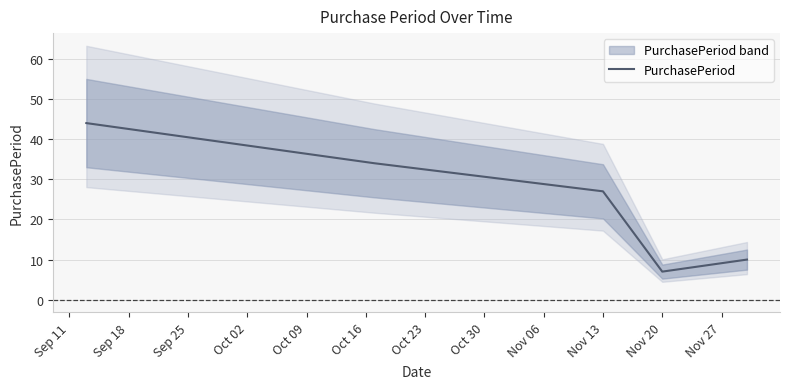

What is the maximum value for PurchasePeriod?

44